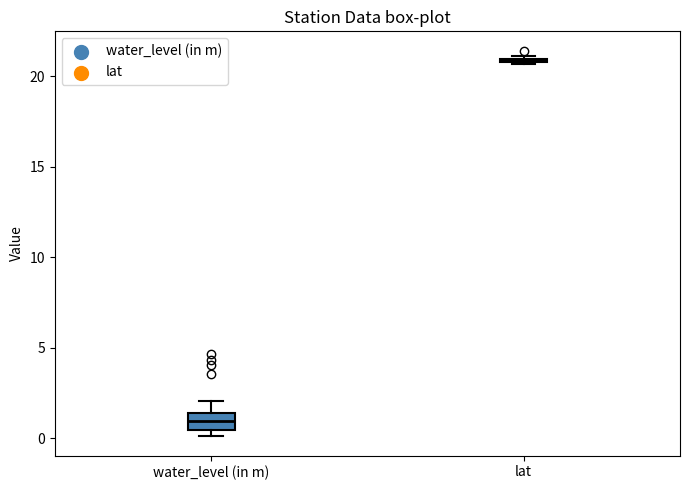

Reading left to right, read every box against the y-axis: the position of its median line, the range the box covers, and the ends of its whiskers. The values are not printed on the chart, so give them approximately, as read against the axis.

water_level (in m): median 1.0, box 0.5 to 1.5, whiskers 0.0 to 2.0
lat: box collapsed to a line at 21.0, whiskers 20.5 to 21.0